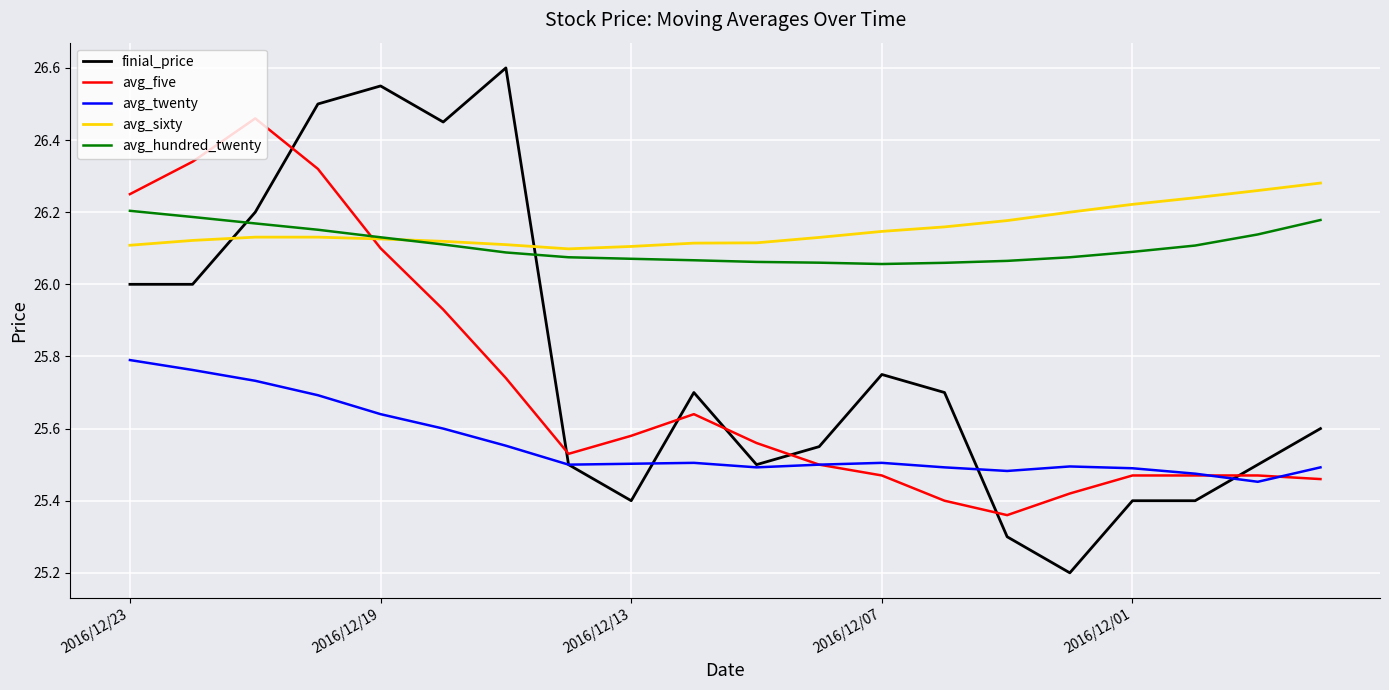

What is the smallest value displayed?

25.2